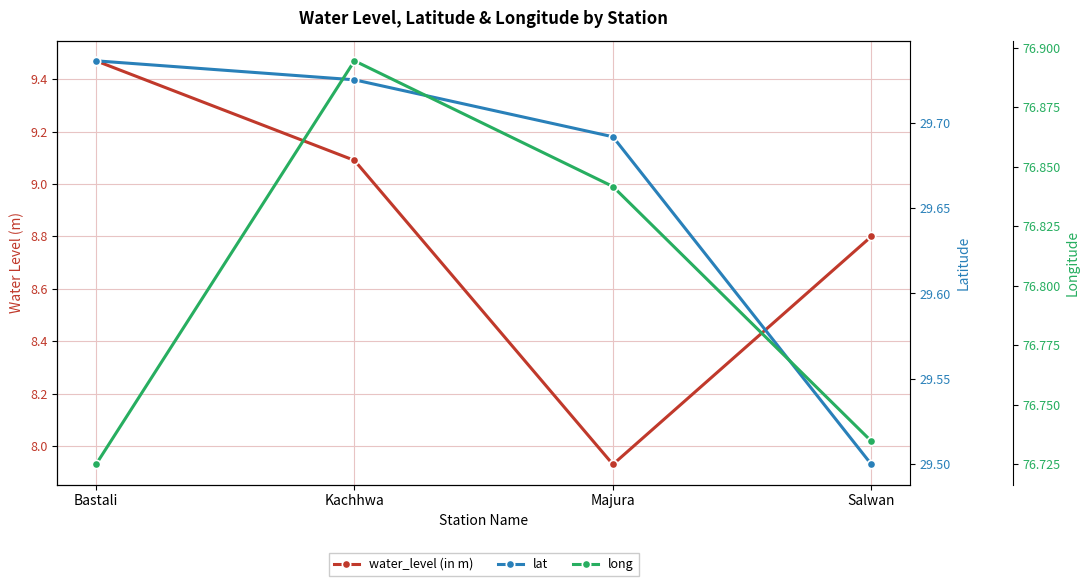

Read the water_level (in m) value at Kachhwa.

9.1